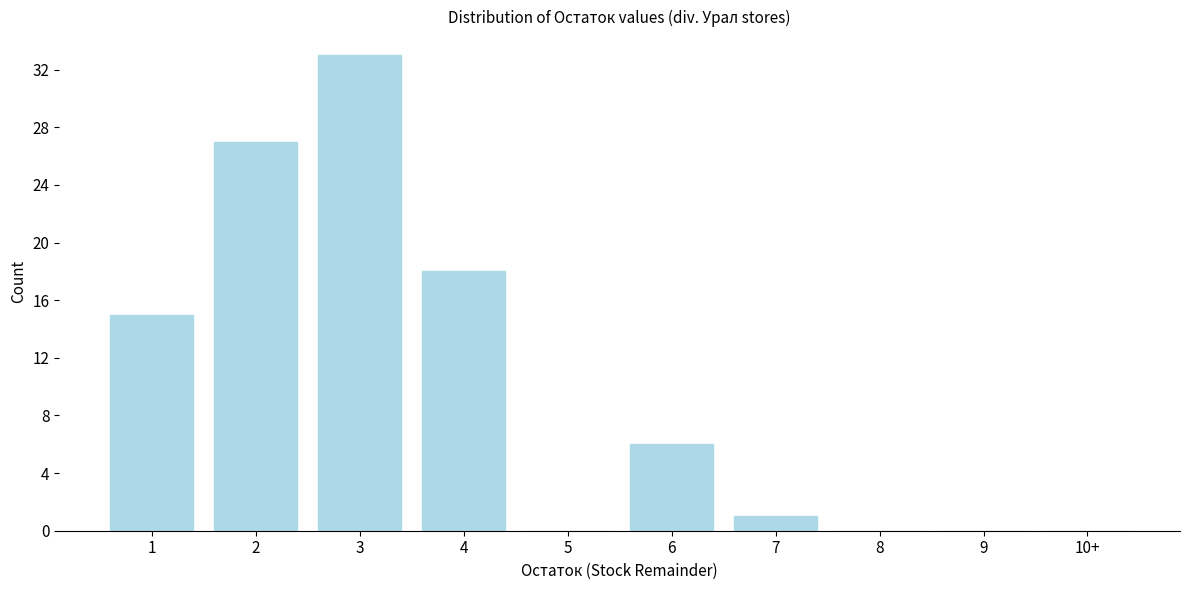

Reading left to right, what are all the values shown in this chart?

1=15	2=27	3=33	4=18	5=0	6=6	7=1	8=0	9=0	10+=0